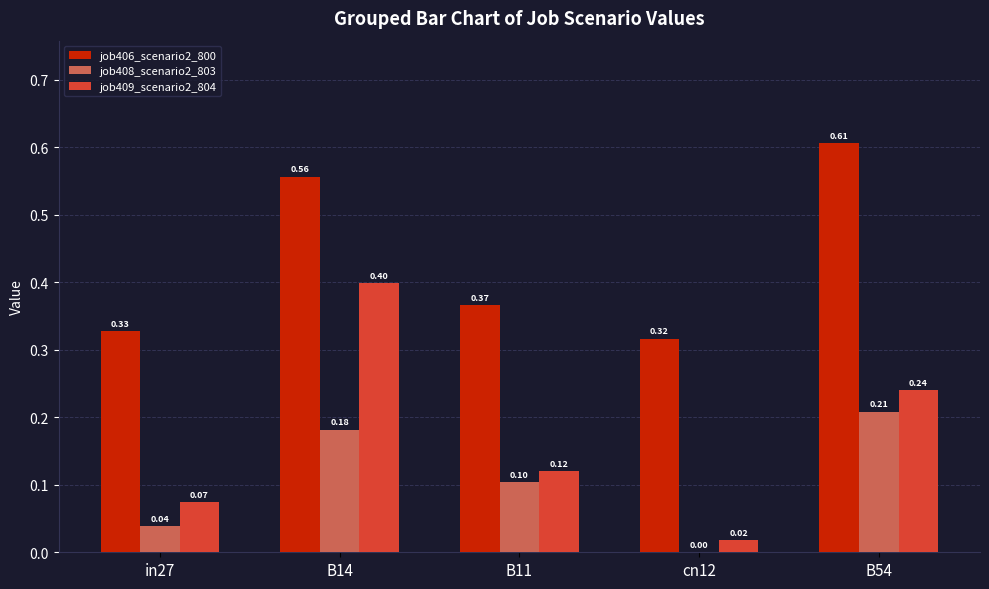

What is the sum of all job408_scenario2_803 values?

0.5